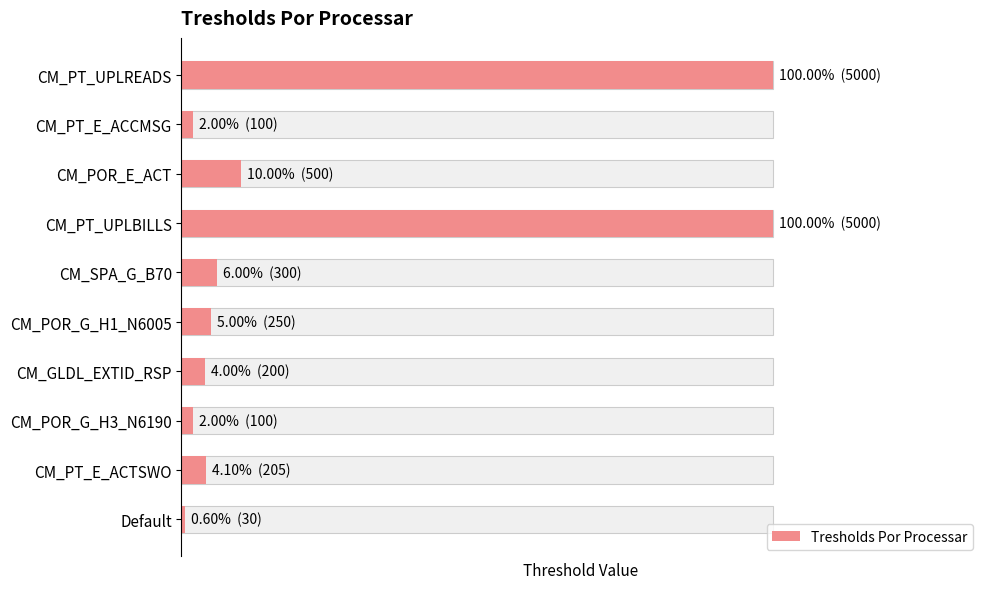

Reading left to right, extract all data points from this chart.

5000	100	500	5000	300	250	200	100	205	30